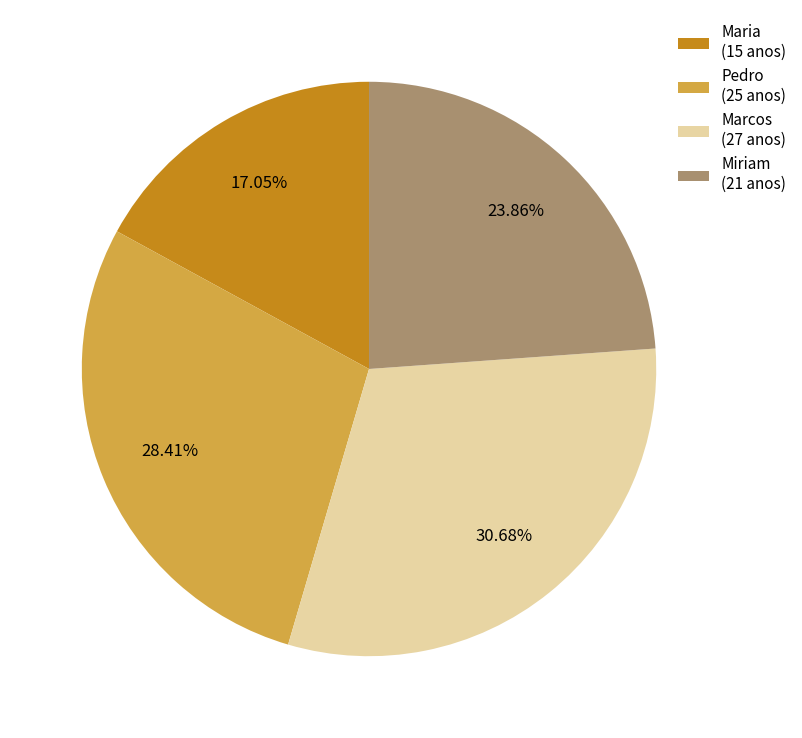

Does Miriam account for over 50% of the chart?

No